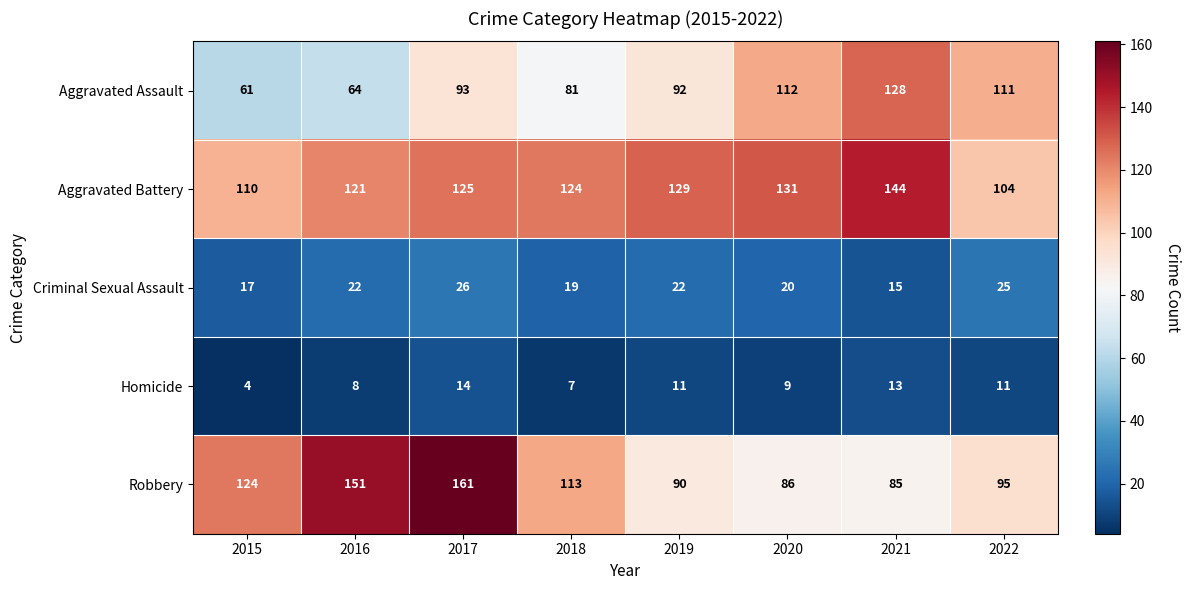

What value does the Criminal Sexual Assault series have at 2020?

20